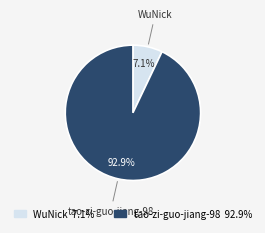

What percentage is the tao-zi-guo-jiang-98 slice, to the nearest percent?

93%